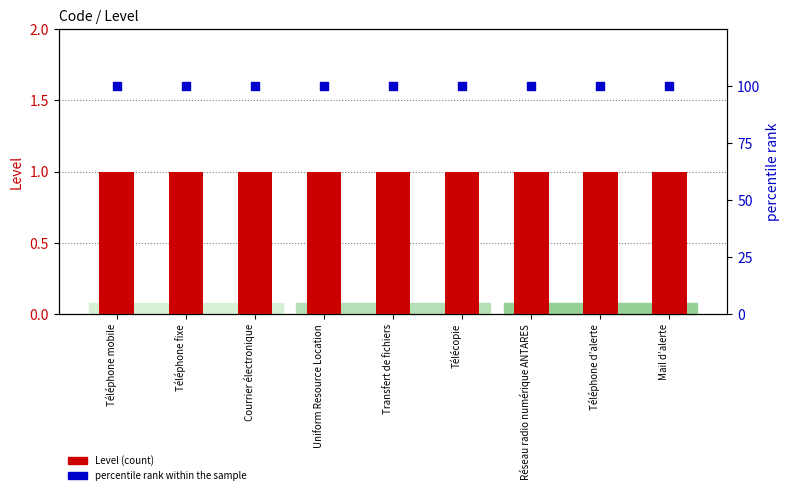

Which series reaches the minimum Y coordinate?

Level